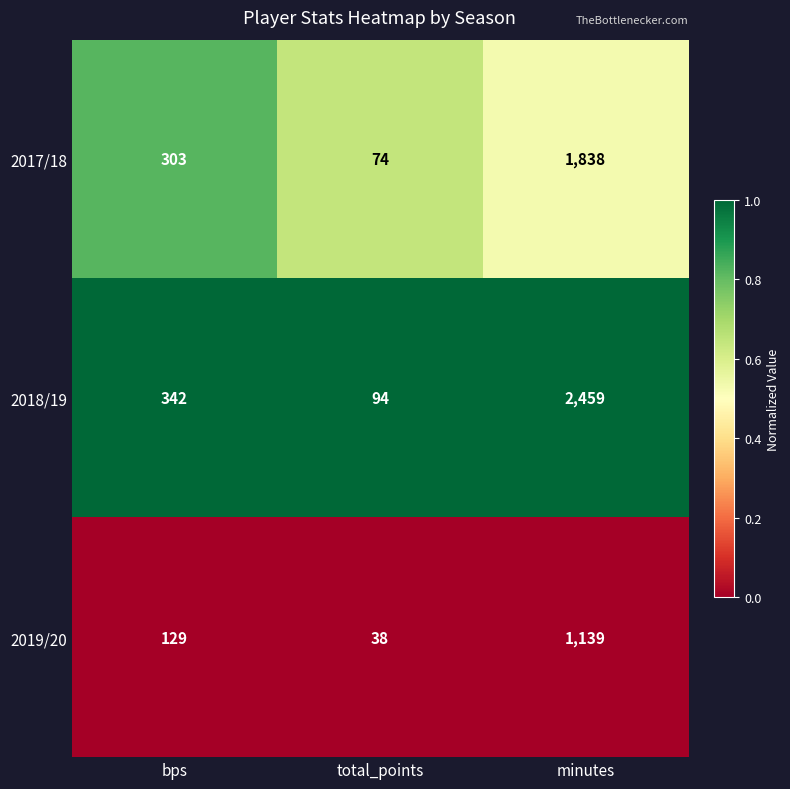

List the series in order of their peak value, highest first.

2018/19, 2017/18, 2019/20